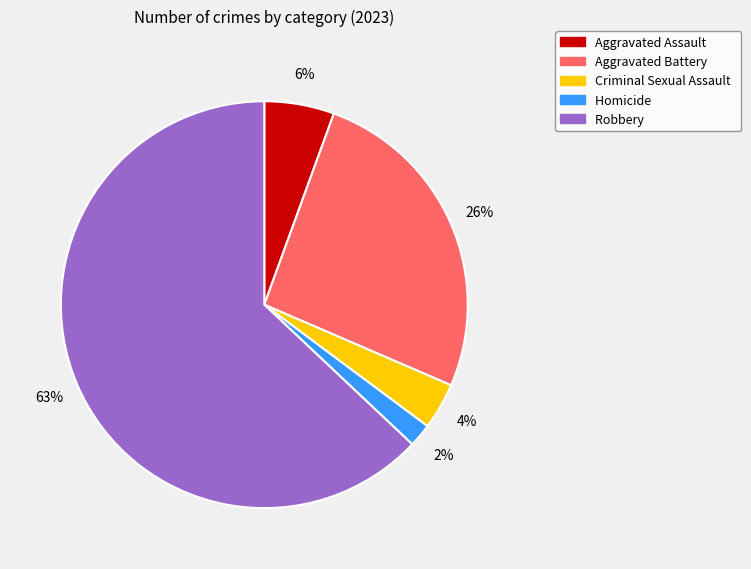

How many slices are in this pie chart?

5